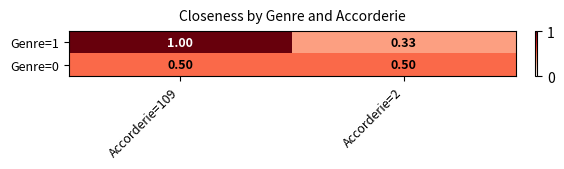

Which series has the widest spread of values?

Genre=1